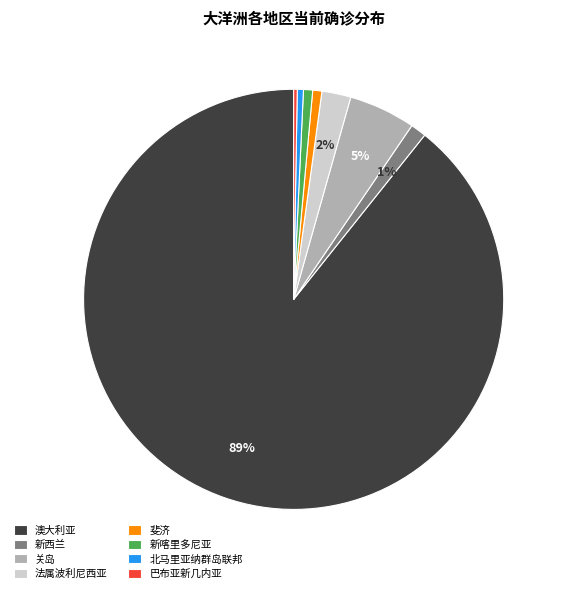

To the nearest percent, what is the average slice percentage?

12%